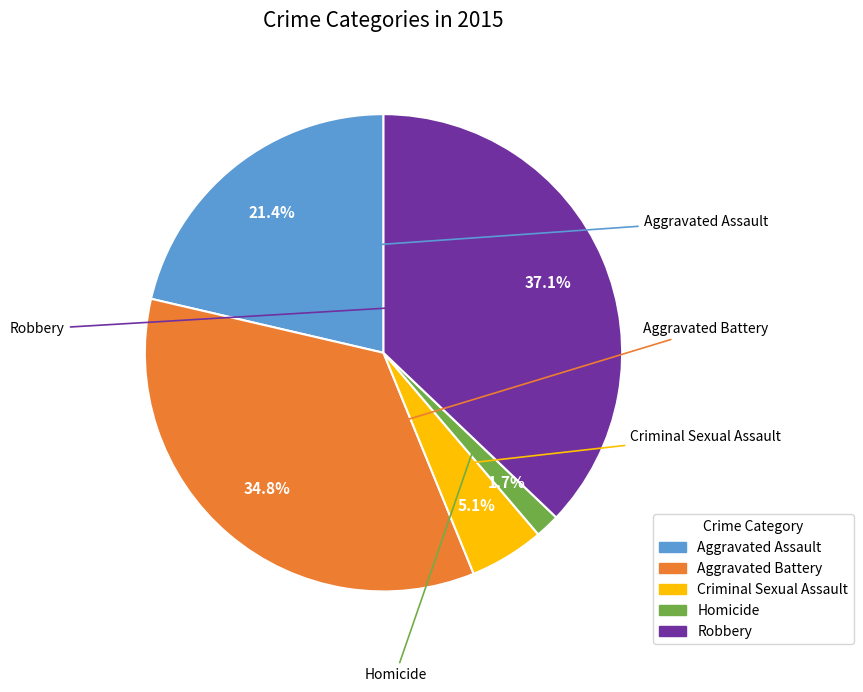

What is the ratio of the value at Homicide to the value at Criminal Sexual Assault?

0.3